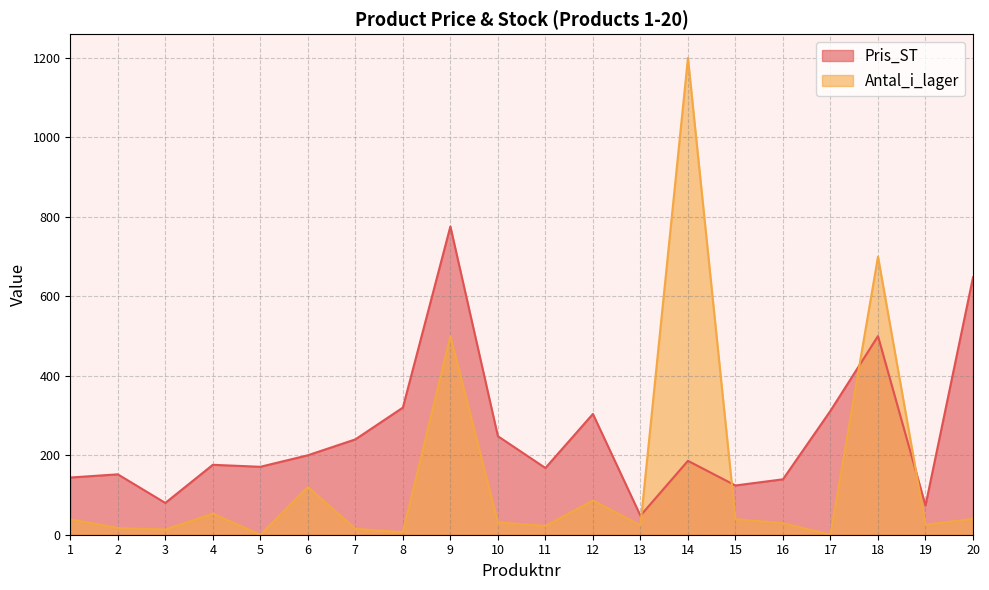

At which category does the chart reach its minimum across all series?

5